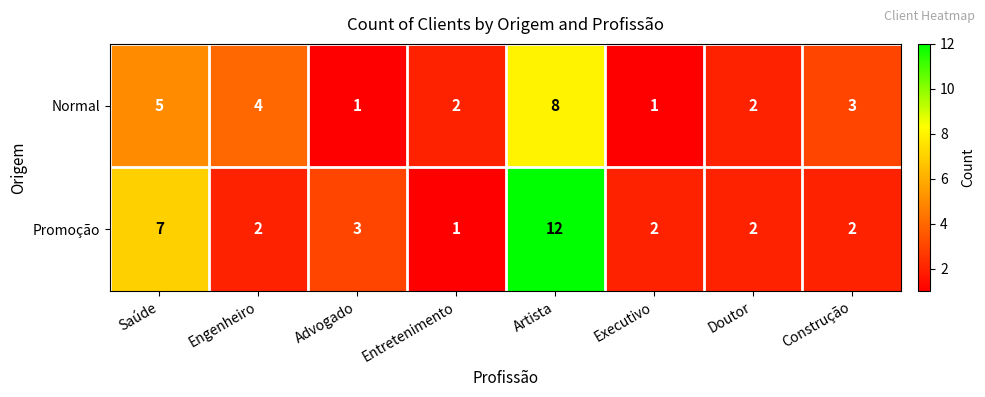

Reading left to right, what are all the values shown in this chart?

Normal: 5	4	1	2	8	1	2	3
Promoção: 7	2	3	1	12	2	2	2